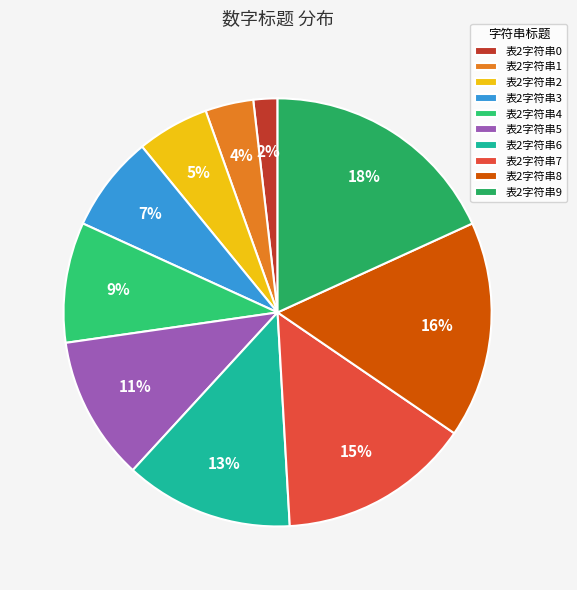

Count the number of slices in the pie.

10